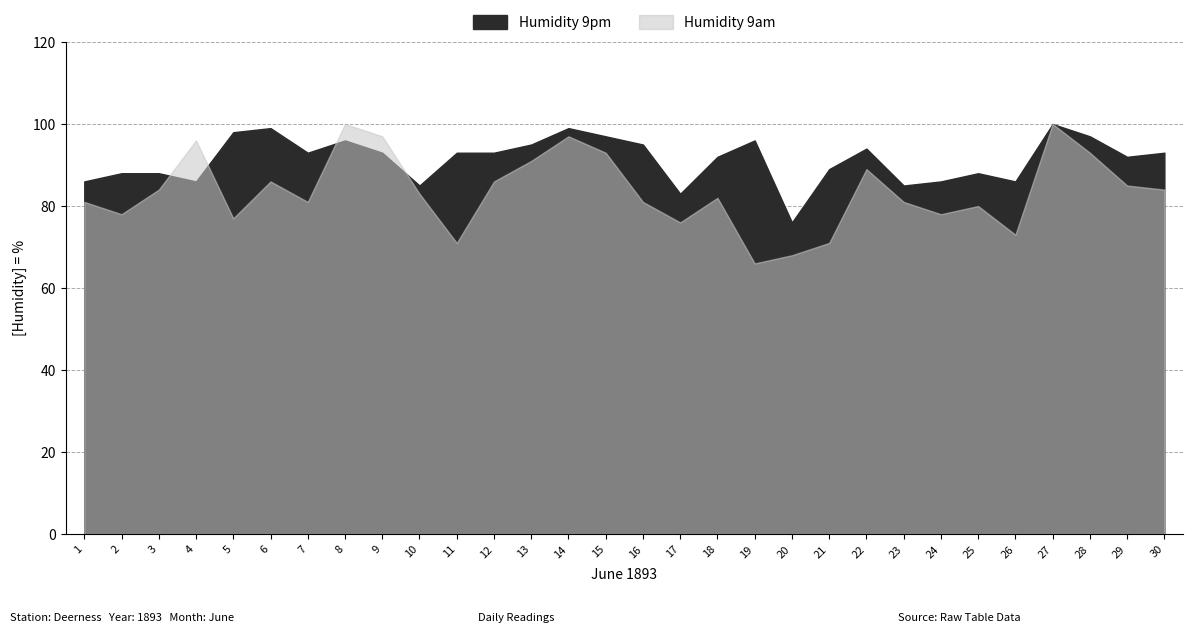

What is the sum of all Humidity 9am values?

2508